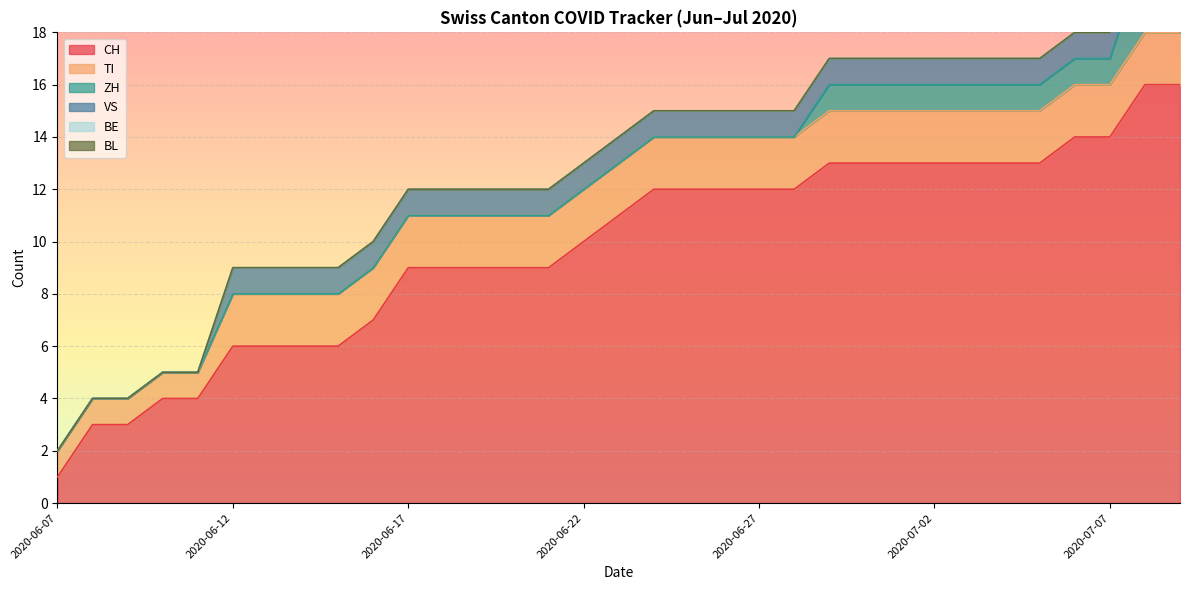

At 2020-06-10, list the series in order from largest to smallest.

CH, TI, ZH, VS, BE, BL